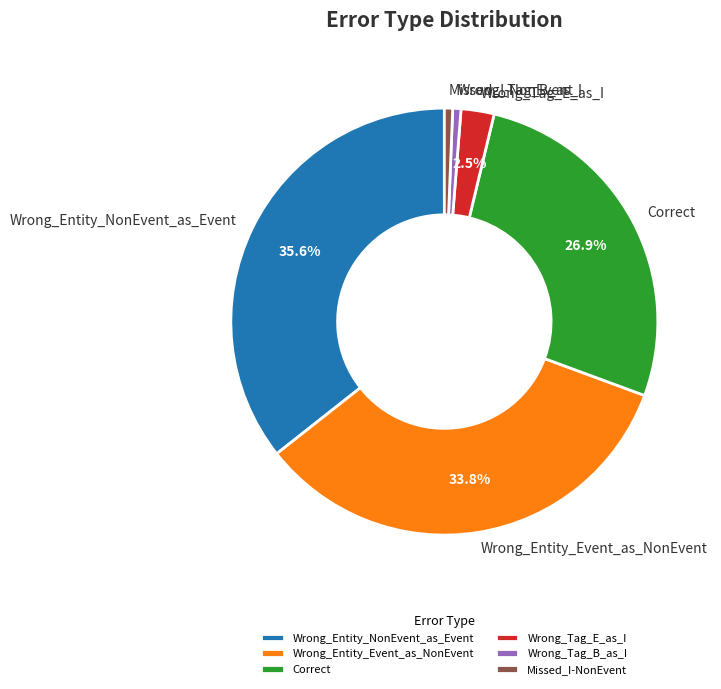

Between Wrong_Entity_Event_as_NonEvent and Missed_I-NonEvent, which is larger?

Wrong_Entity_Event_as_NonEvent